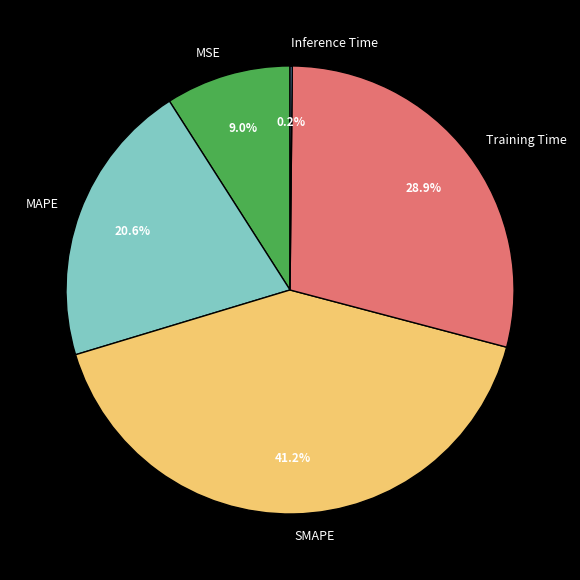

What portion of the pie excludes SMAPE?

58.8%